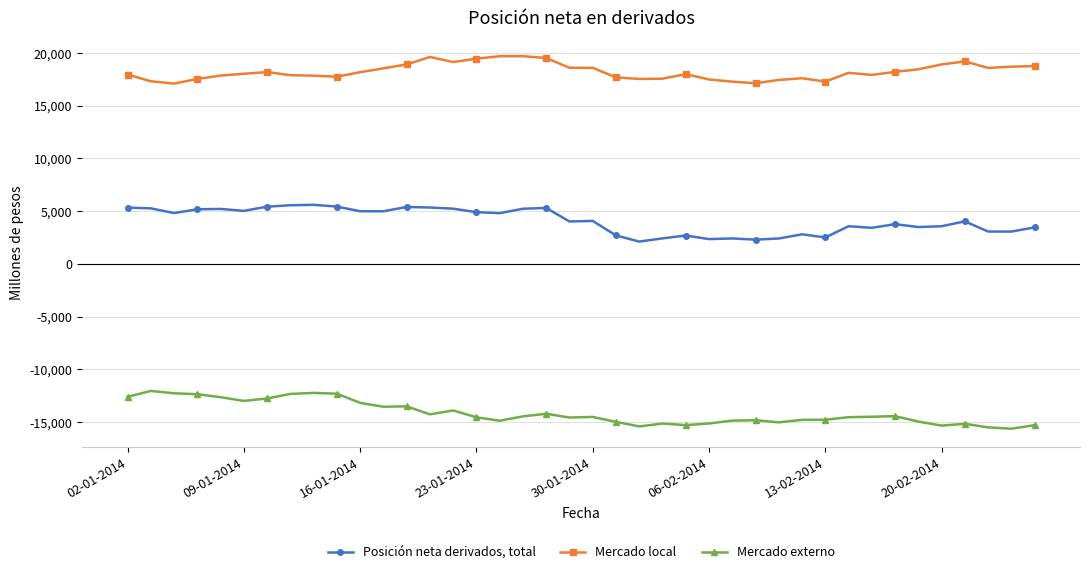

True or false: Posición neta derivados, total and Mercado local intersect in this chart.

False